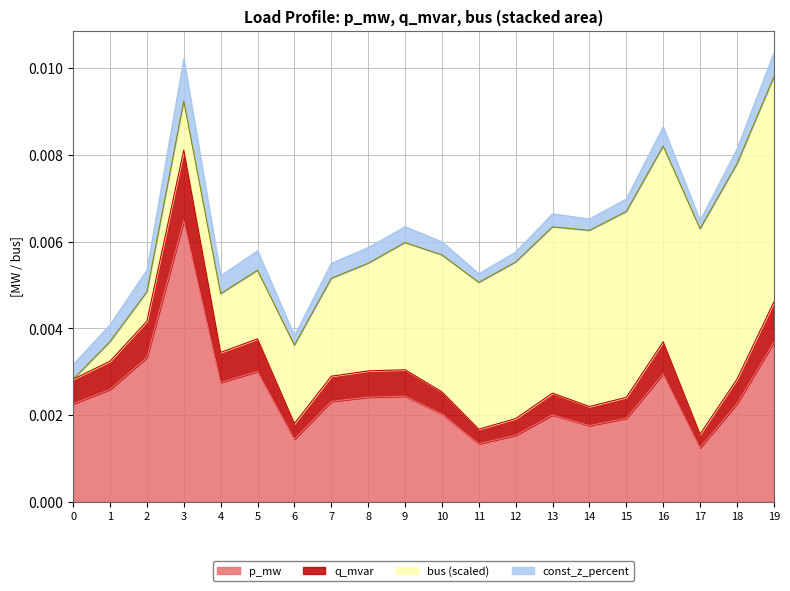

What are all the series names shown in the legend?

p_mw, q_mvar, bus (scaled), const_z_percent